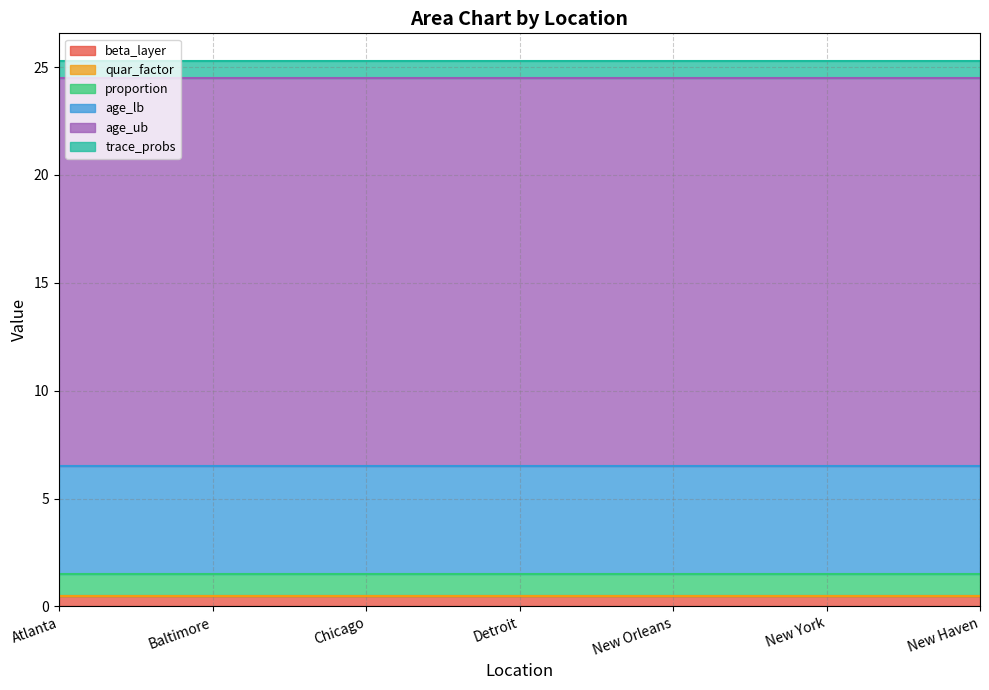

What is the spread (max minus min) of values at Detroit?

18.0